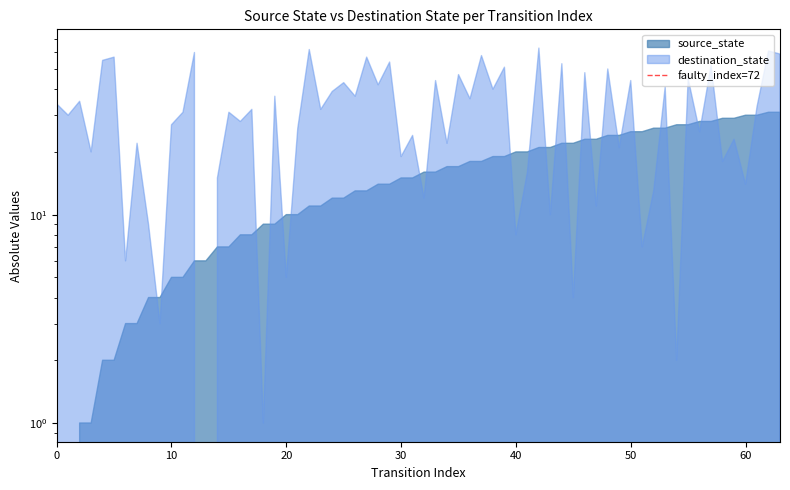

Does the chart display data point markers on the line(s)?

No